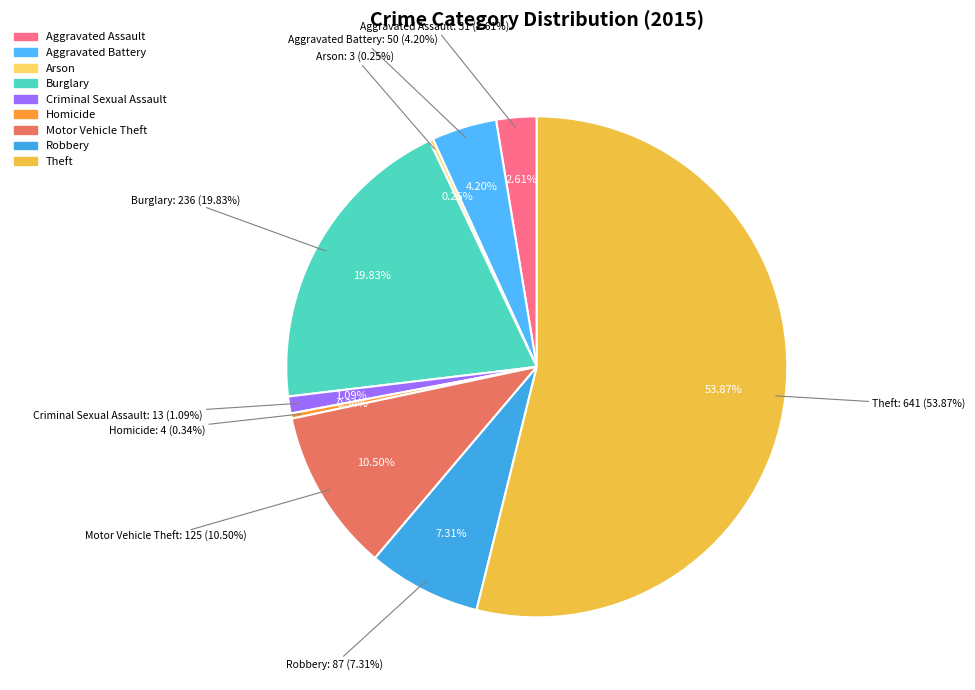

How many slices are in this pie chart?

9